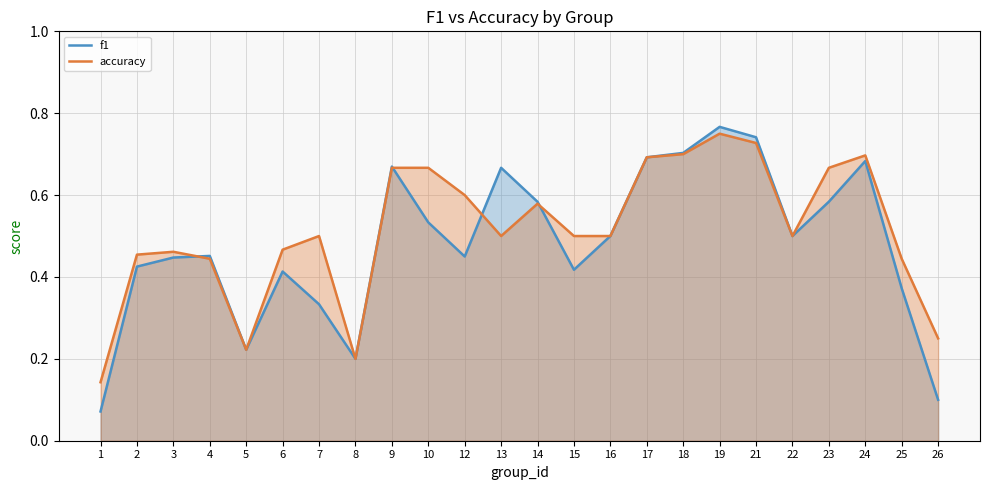

What is the maximum value shown in the chart?

0.8